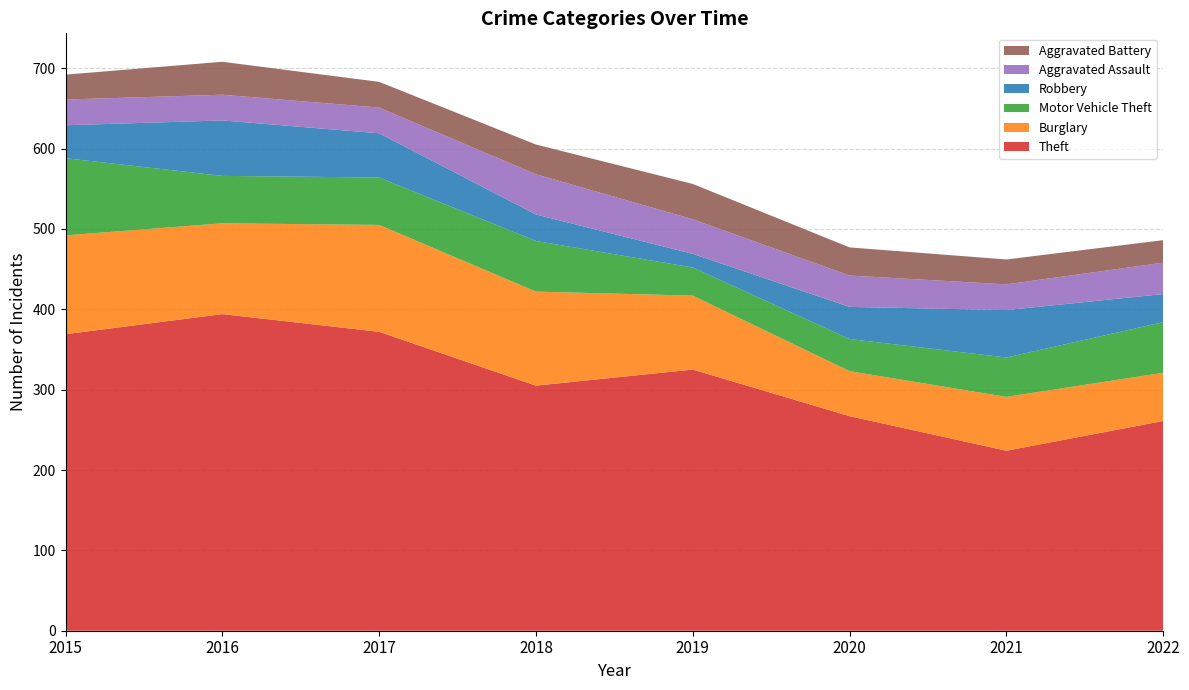

Reading left to right, extract all data points from this chart.

Theft: 2015=369	2016=394	2017=372	2018=305	2019=325	2020=267	2021=224	2022=261
Burglary: 2015=123	2016=113	2017=133	2018=117	2019=92	2020=56	2021=67	2022=60
Motor Vehicle Theft: 2015=96	2016=59	2017=59	2018=63	2019=35	2020=40	2021=49	2022=63
Robbery: 2015=41	2016=69	2017=55	2018=33	2019=17	2020=40	2021=59	2022=35
Aggravated Assault: 2015=32	2016=32	2017=32	2018=50	2019=43	2020=39	2021=32	2022=39
Aggravated Battery: 2015=31	2016=41	2017=32	2018=37	2019=44	2020=35	2021=31	2022=28